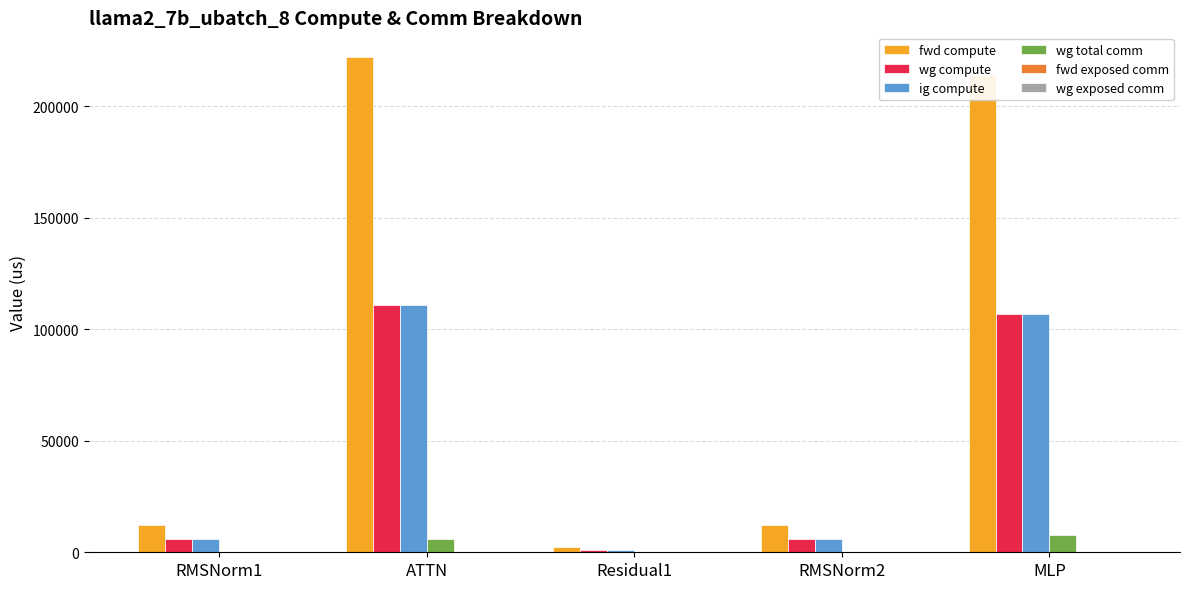

What is the sum of the fwd compute values at ATTN and RMSNorm2?

234150.3